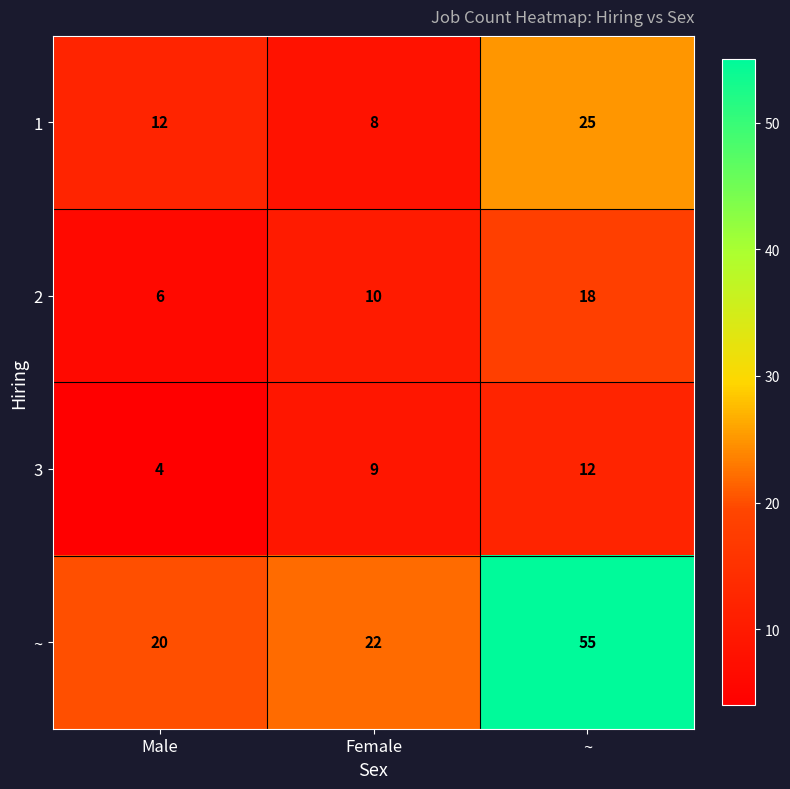

Count the number of data series in this chart.

4